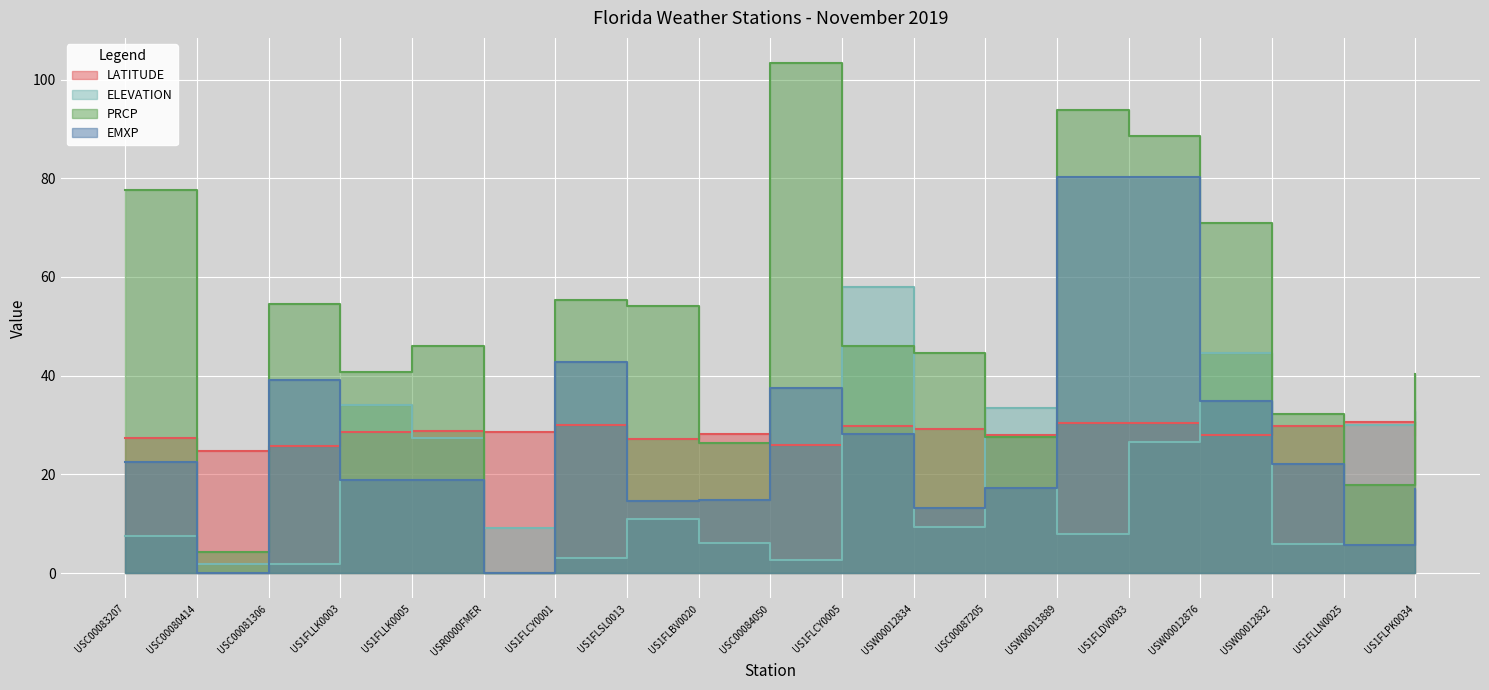

The LATITUDE series shows 28.6 at US1FLLK0003. True or false?

True